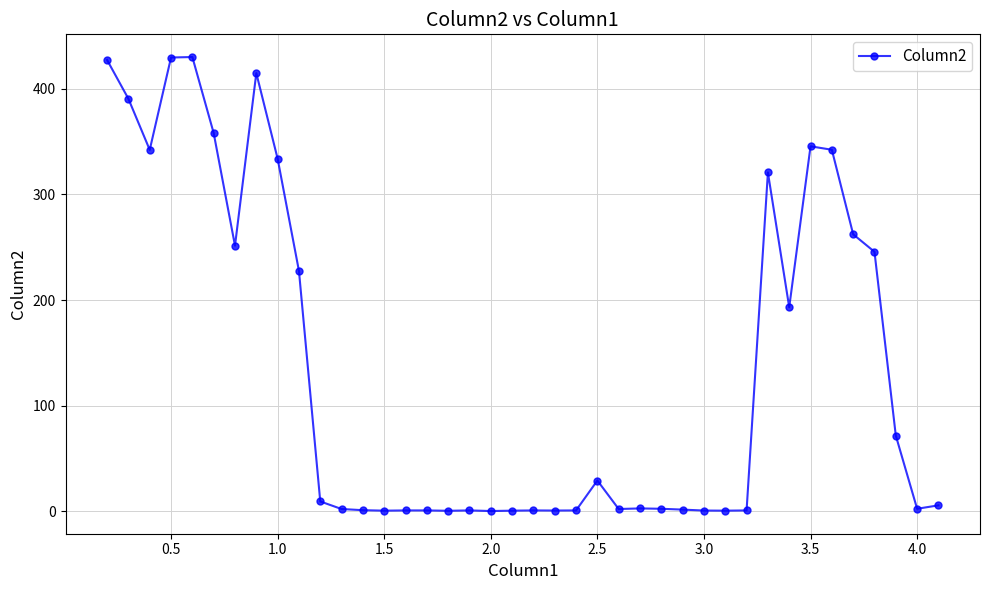

What is the average value?

136.4